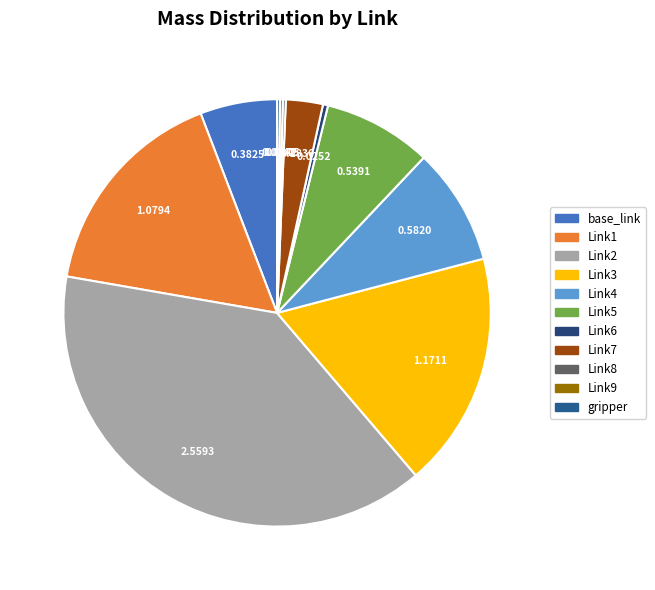

Is it true that Link2 is 39% of the pie?

True